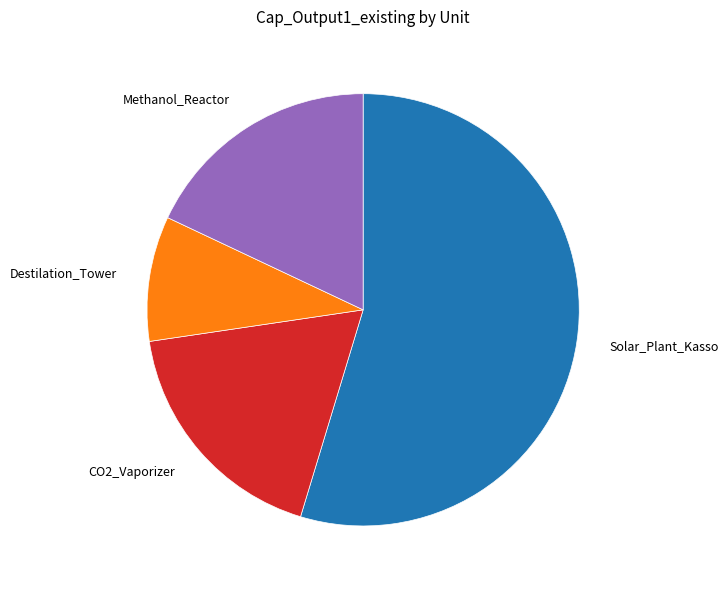

Do Methanol_Reactor and Solar_Plant_Kasso together represent more than half of the pie?

Yes